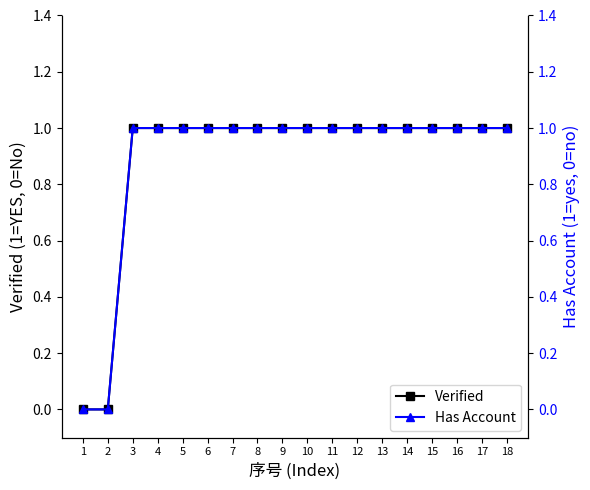

True or false: Has Account and Verified intersect in this chart.

False